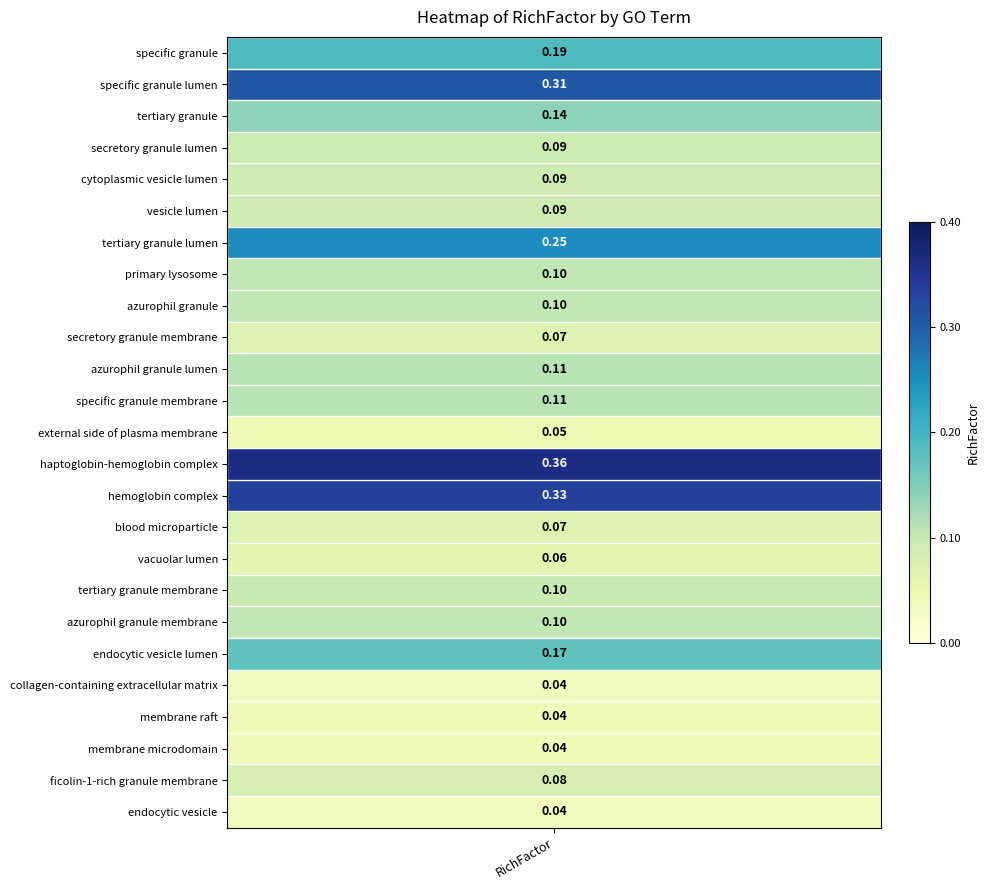

Reading right to left, extract all data points from this chart.

endocytic vesicle=0.0	ficolin-1-rich granule membrane=0.1	membrane microdomain=0.0	membrane raft=0.0	collagen-containing extracellular matrix=0.0	endocytic vesicle lumen=0.2	azurophil granule membrane=0.1	tertiary granule membrane=0.1	vacuolar lumen=0.1	blood microparticle=0.1	hemoglobin complex=0.3	haptoglobin-hemoglobin complex=0.4	external side of plasma membrane=0.0	specific granule membrane=0.1	azurophil granule lumen=0.1	secretory granule membrane=0.1	azurophil granule=0.1	primary lysosome=0.1	tertiary granule lumen=0.3	vesicle lumen=0.1	cytoplasmic vesicle lumen=0.1	secretory granule lumen=0.1	tertiary granule=0.1	specific granule lumen=0.3	specific granule=0.2